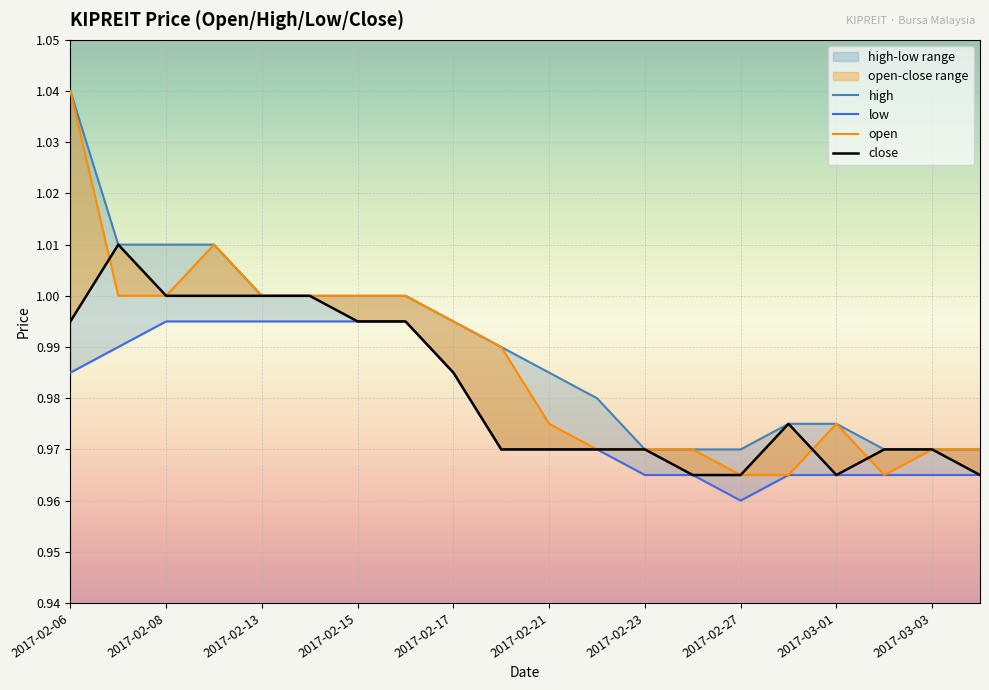

Where do open and close first cross each other?

2017-02-06 and 2017-02-07